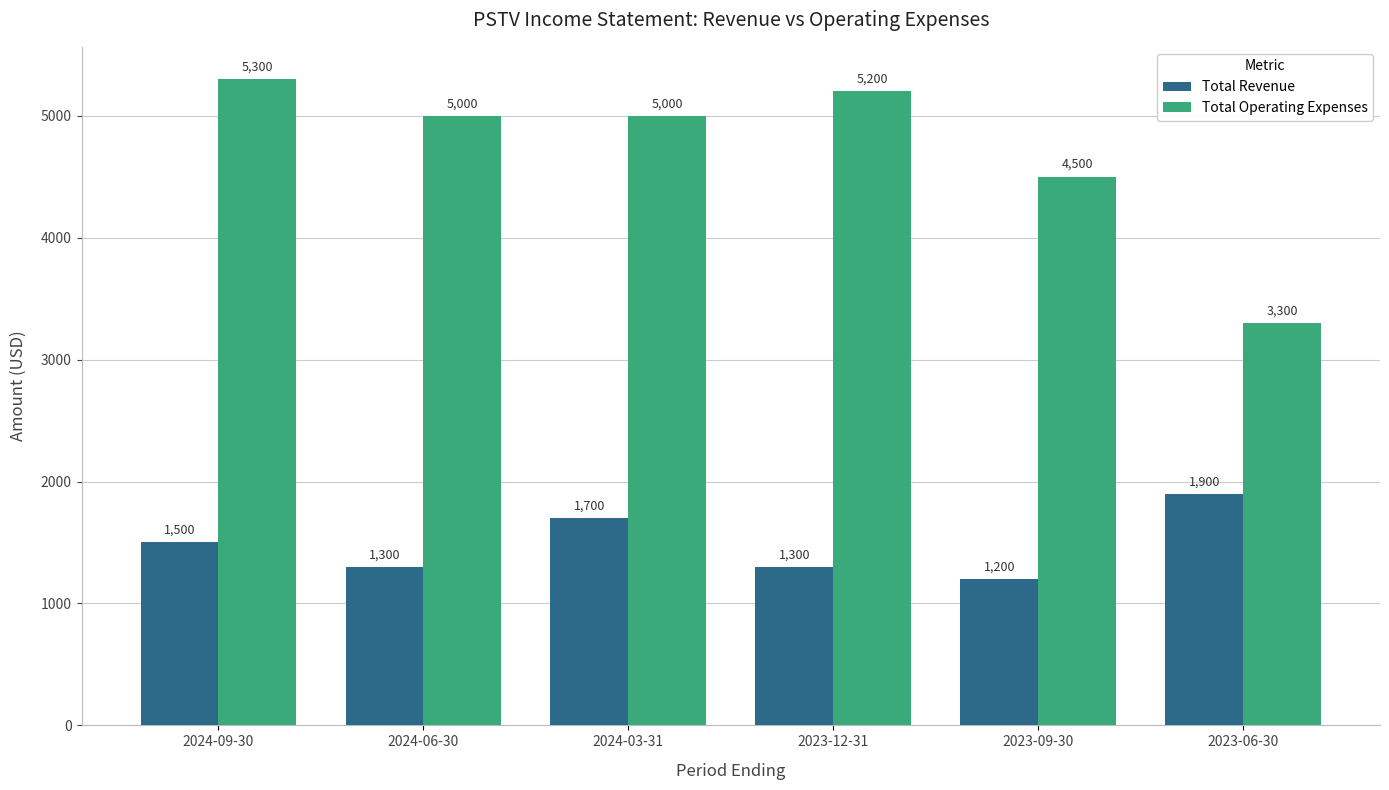

What is the sum of the Total Revenue values at 2024-06-30 and 2023-12-31?

2600